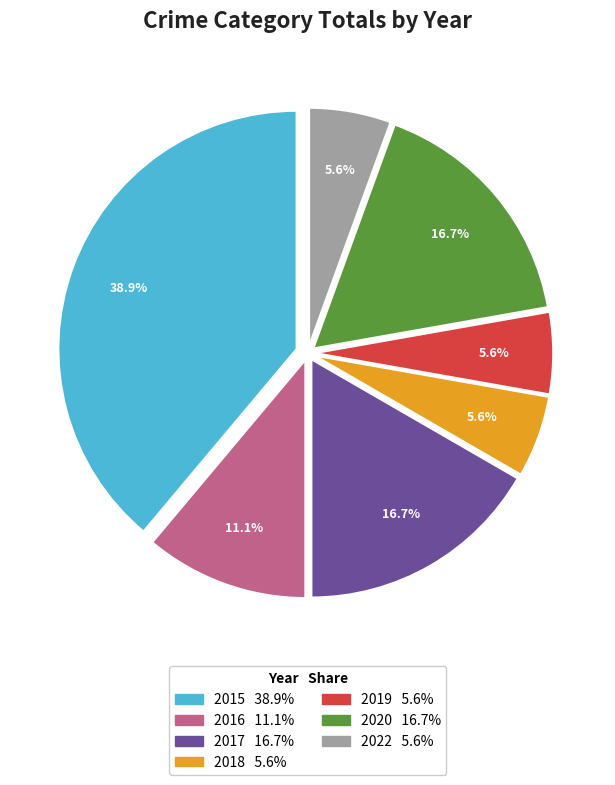

Count the number of slices in the pie.

7